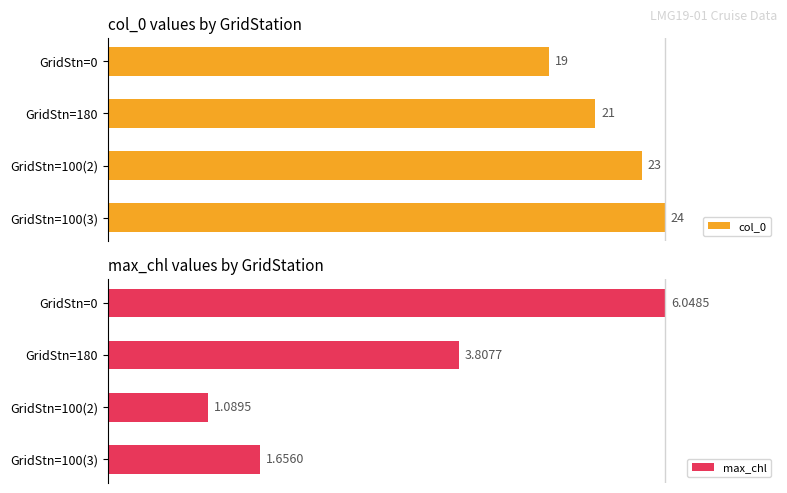

Which series has the widest spread of values?

max_chl